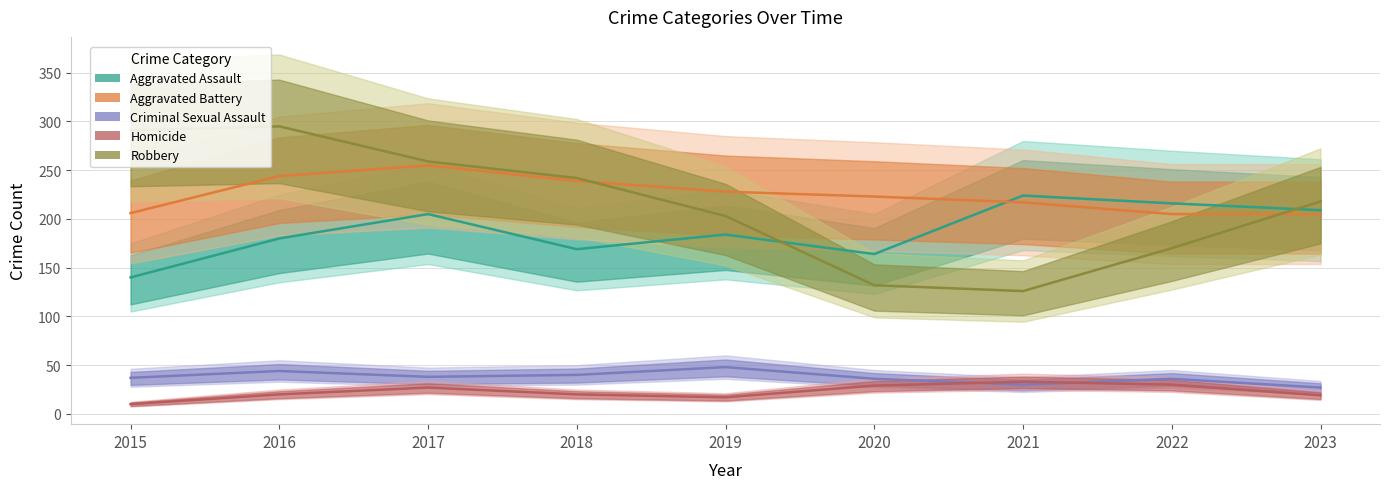

True or false: Aggravated Battery has more than 1 points higher than both neighbors.

False